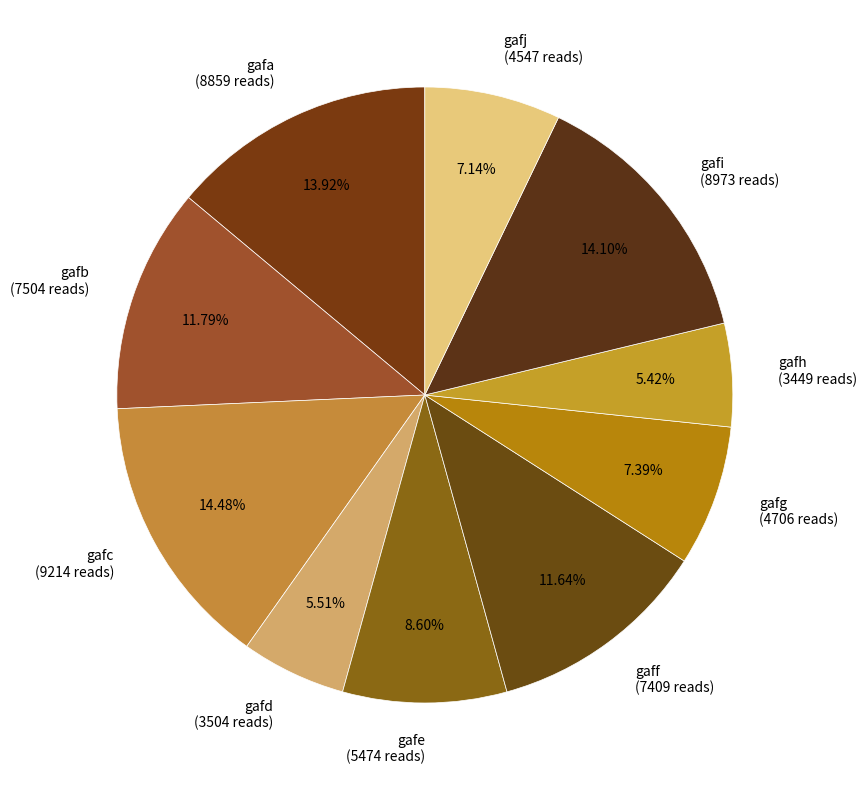

What is the total percentage of gafh and gafj?

12.6%